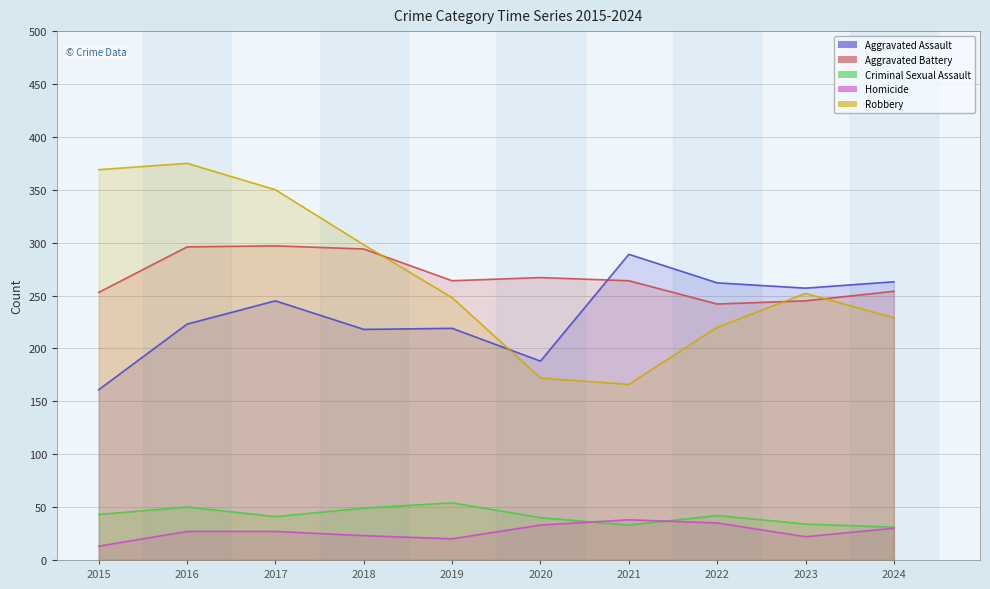

True or false: Homicide and Aggravated Battery intersect in this chart.

False